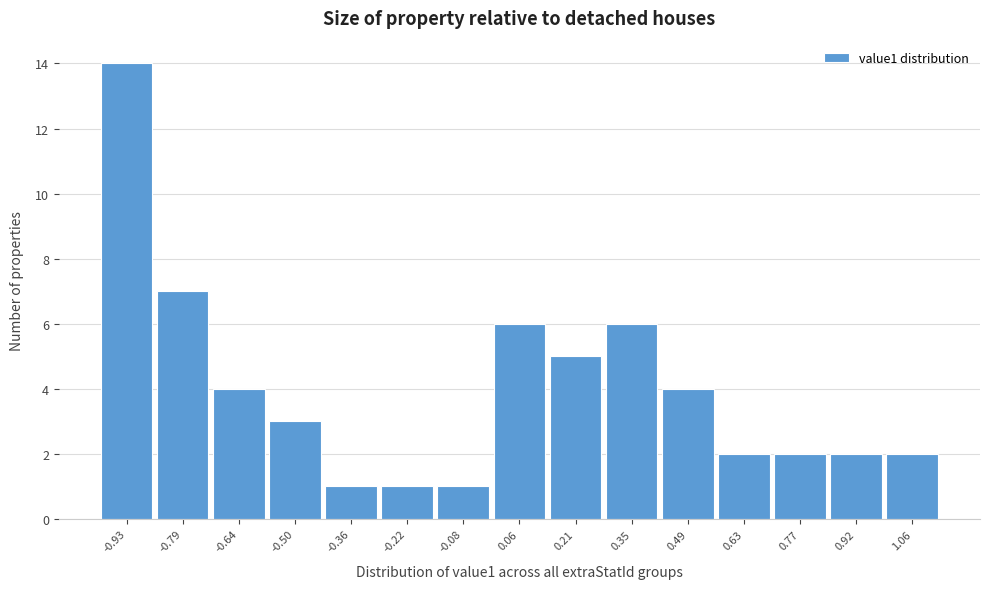

Reading left to right, what are all the values shown in this chart?

-0.93=14	-0.79=7	-0.64=4	-0.50=3	-0.36=1	-0.22=1	-0.08=1	0.06=6	0.21=5	0.35=6	0.49=4	0.63=2	0.77=2	0.92=2	1.06=2